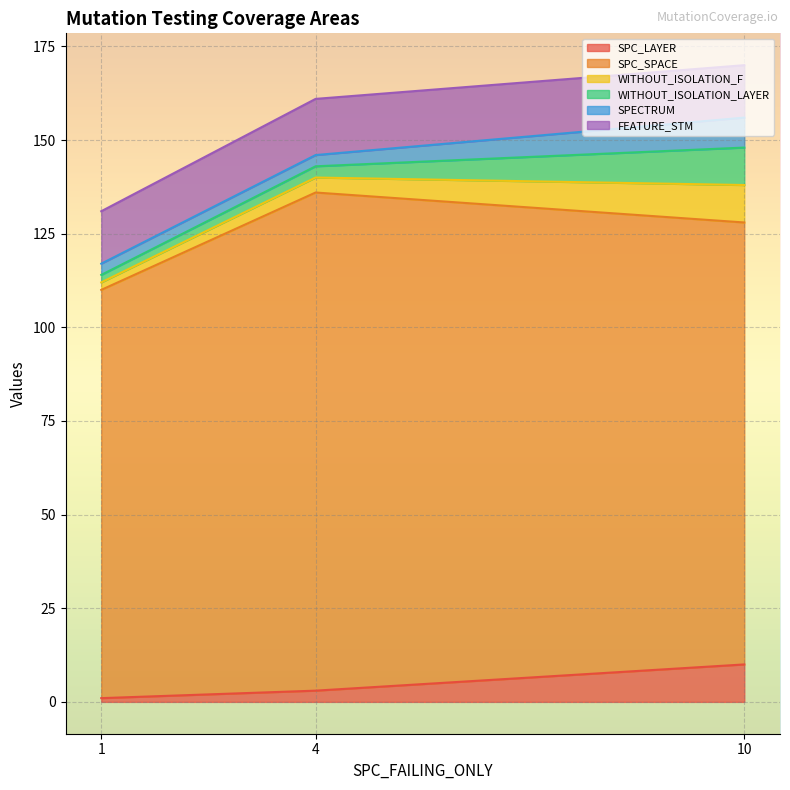

What is the sum of all SPC_LAYER values?

14